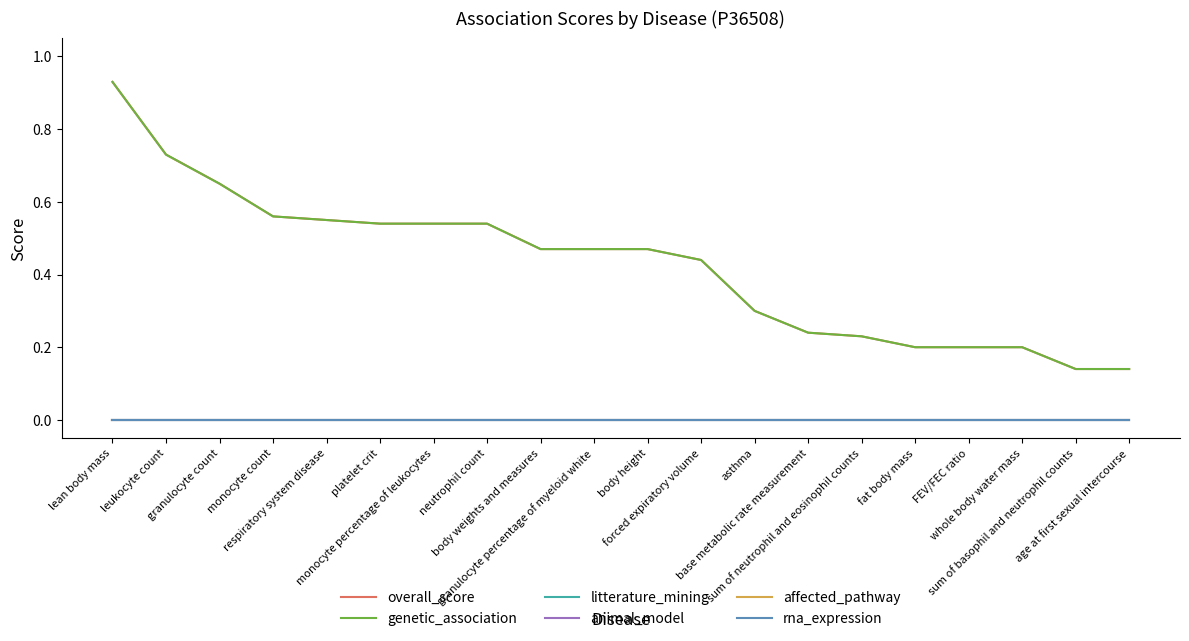

Does the chart have visible grid lines?

No